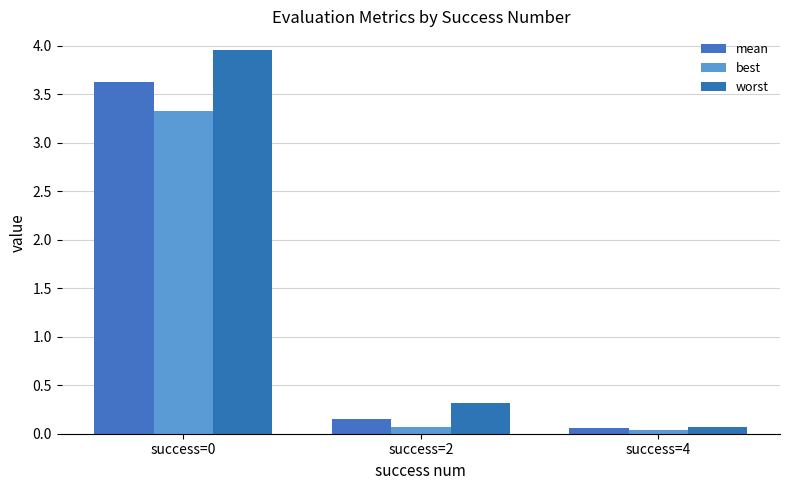

What is the average value of the mean series?

1.3